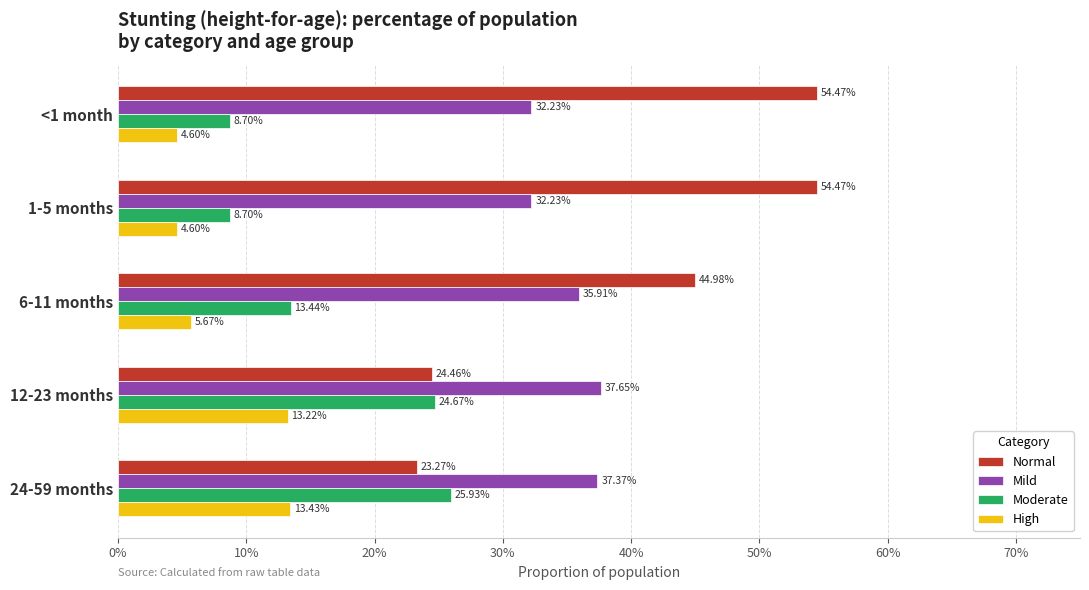

What are all the series names shown in the legend?

Normal, Mild, Moderate, High